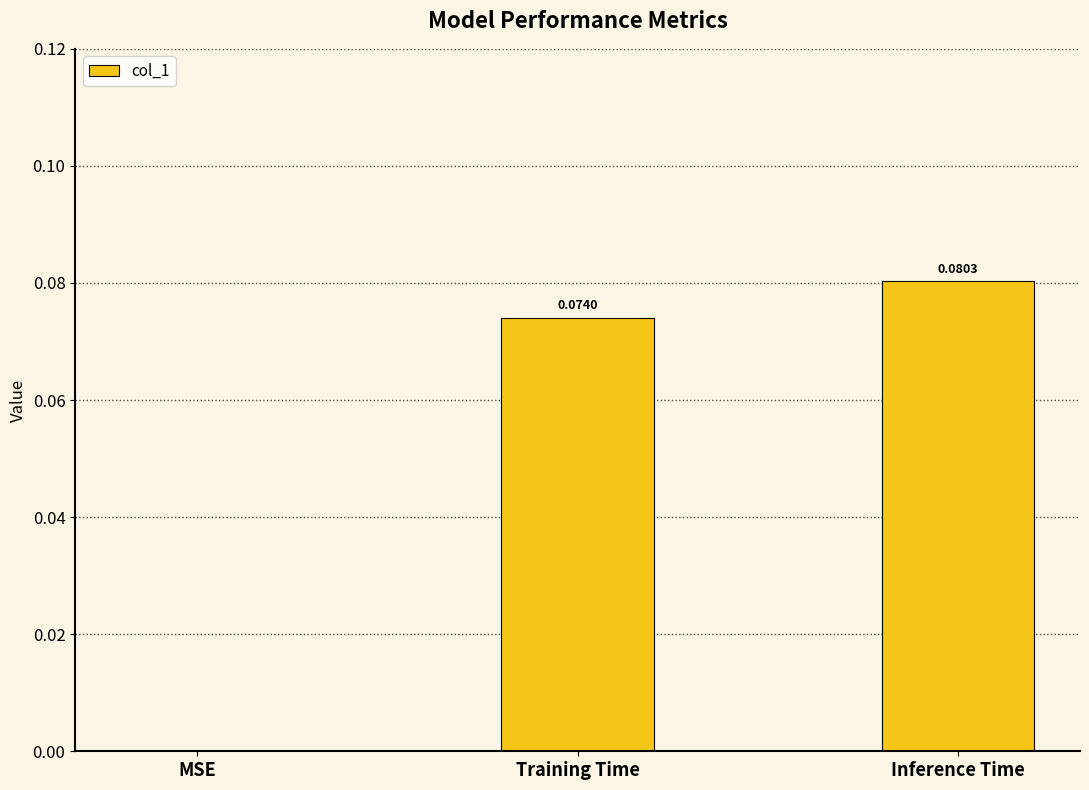

Which label corresponds to the largest value in the chart?

Inference Time